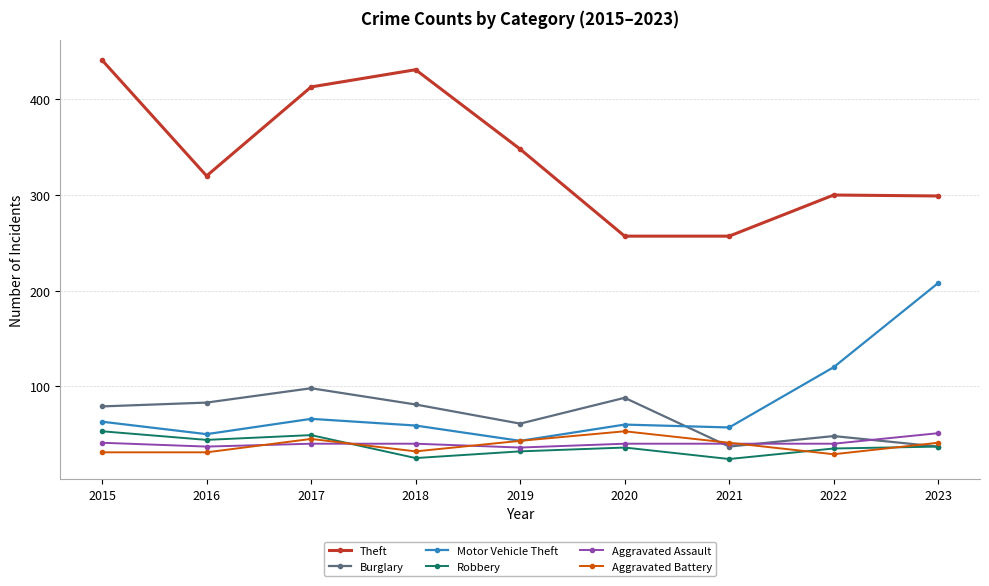

Does the chart have visible grid lines?

Yes